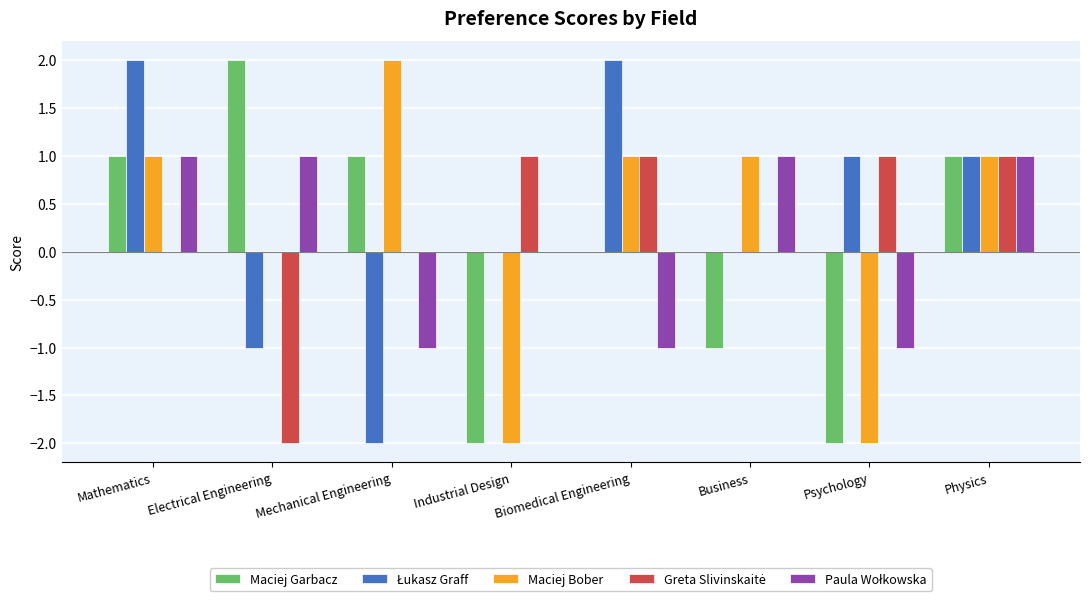

What is the total value across all series at Physics?

5